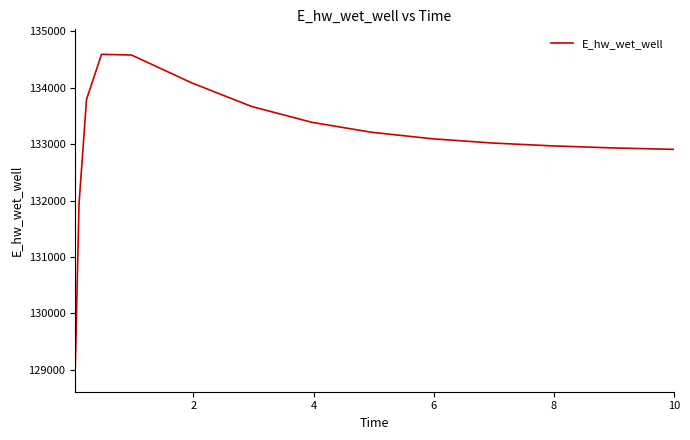

What is the difference between the maximum and minimum values?

5535.0